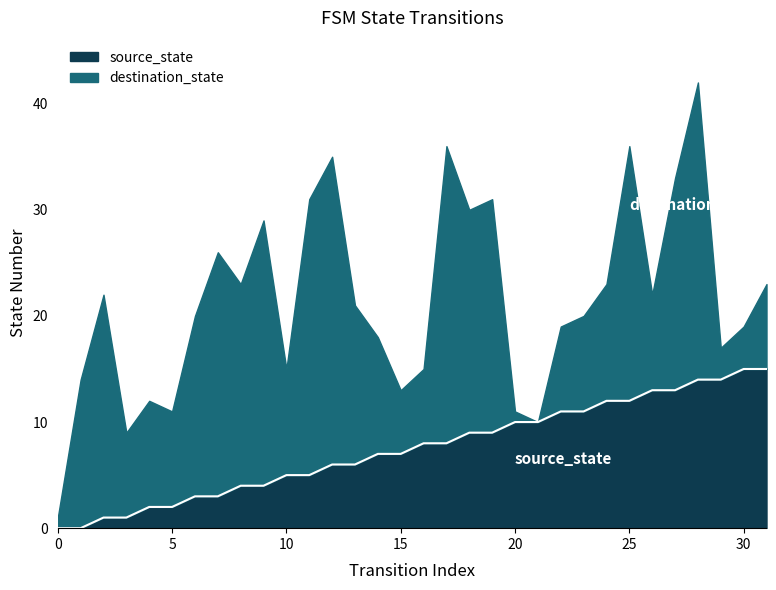

At which label does the data first exceed 8?

18